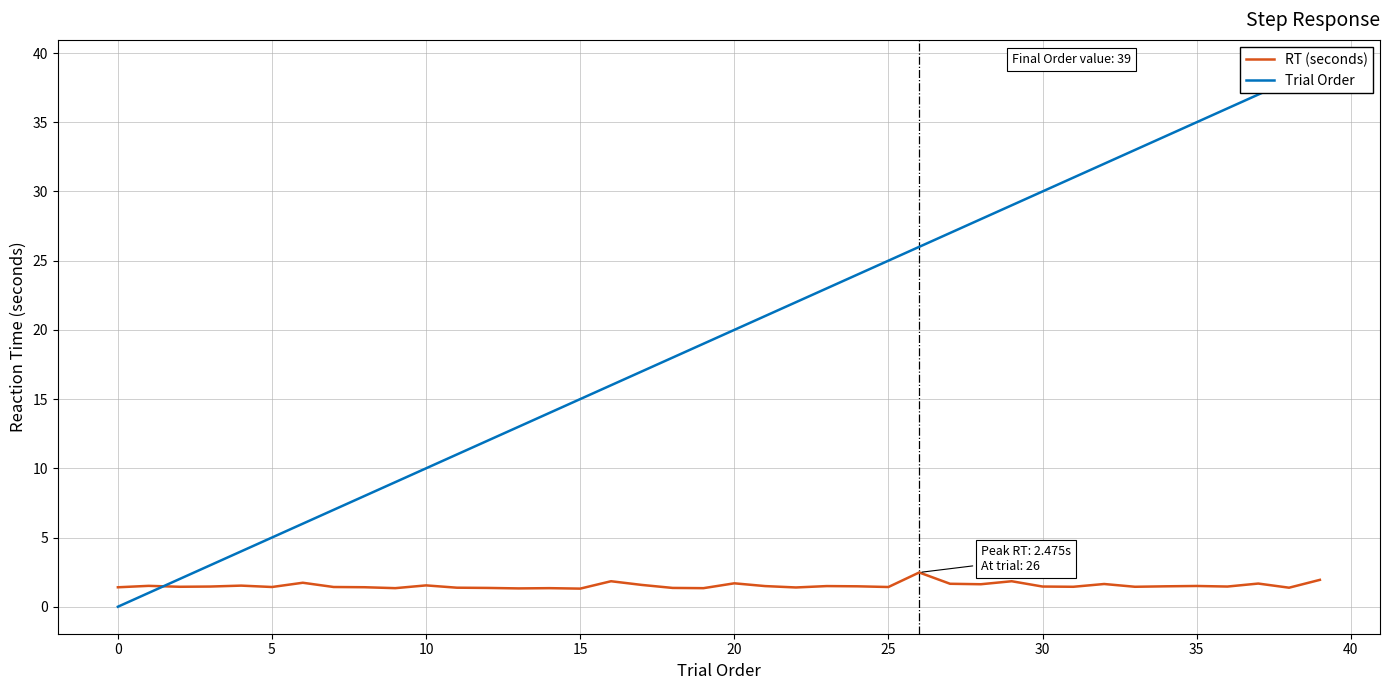

Between 17 and 35, which series saw the biggest shift?

Trial Order